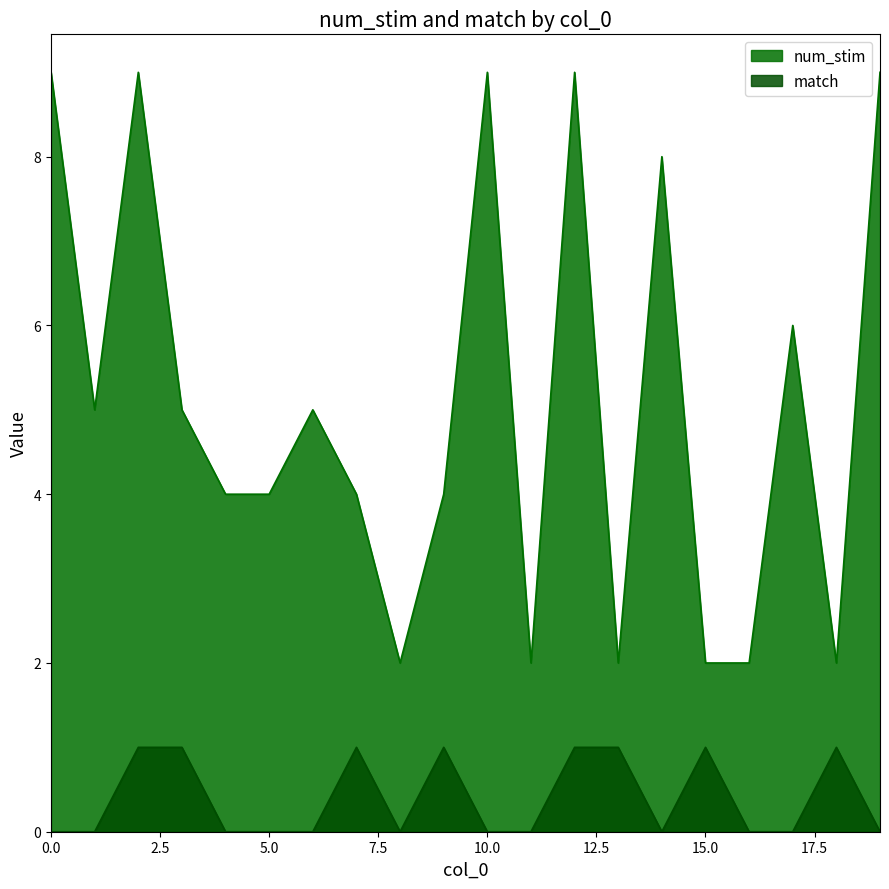

True or false: num_stim and match cross at least once.

False